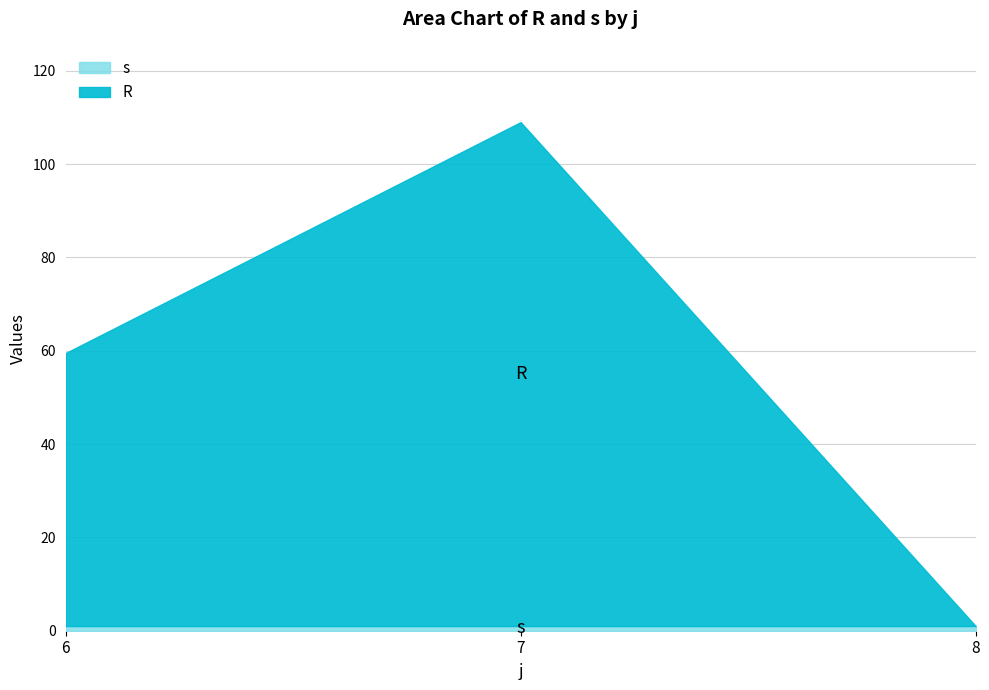

At 6, list the series in order from largest to smallest.

R, s